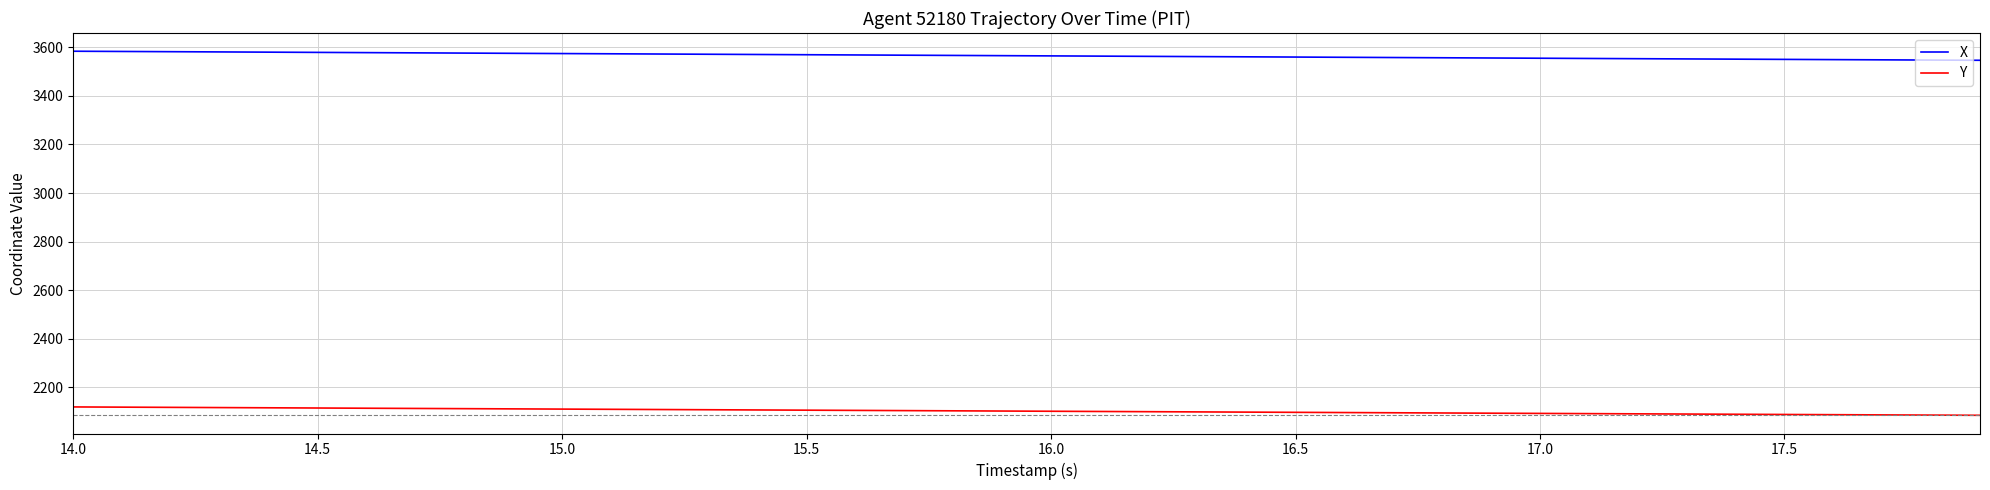

True or false: X and Y intersect in this chart.

False